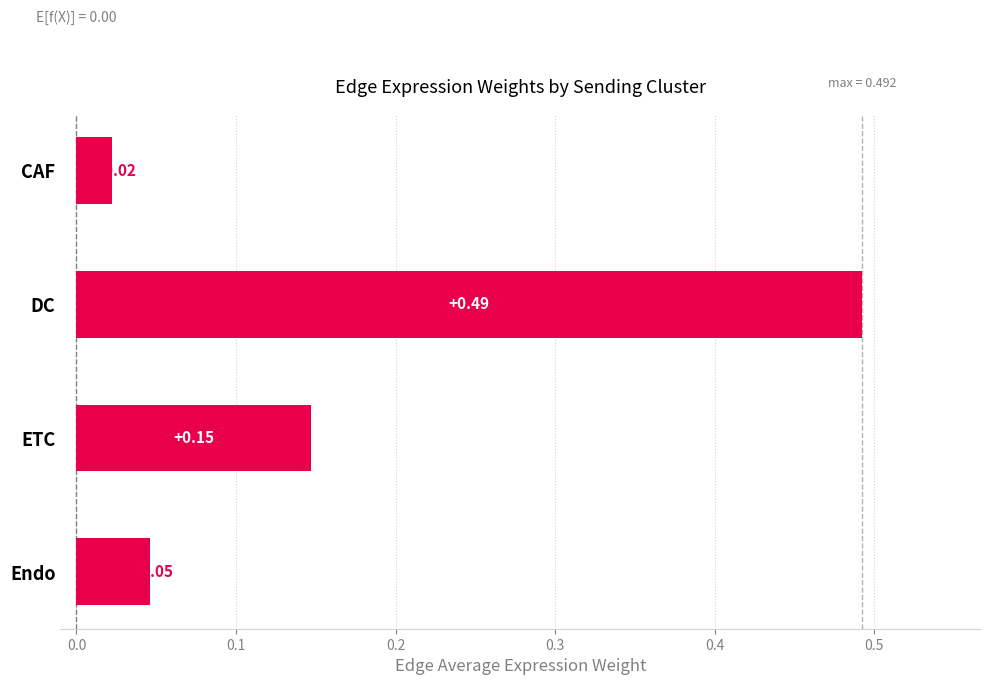

Are the bars grouped side by side (vs. stacked)?

No